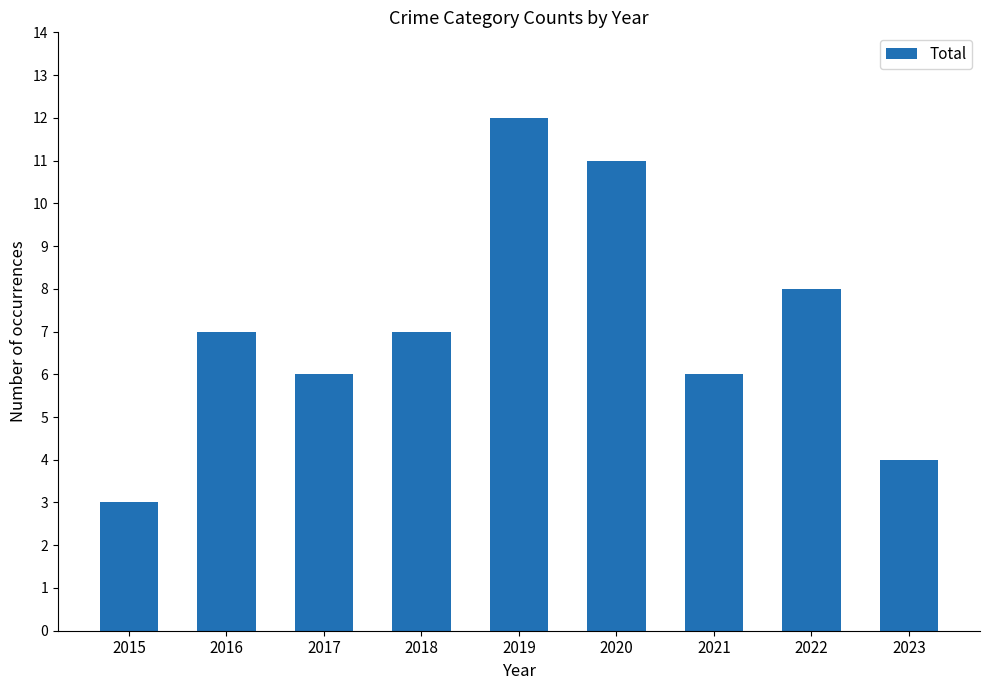

What is the sum of all values?

64